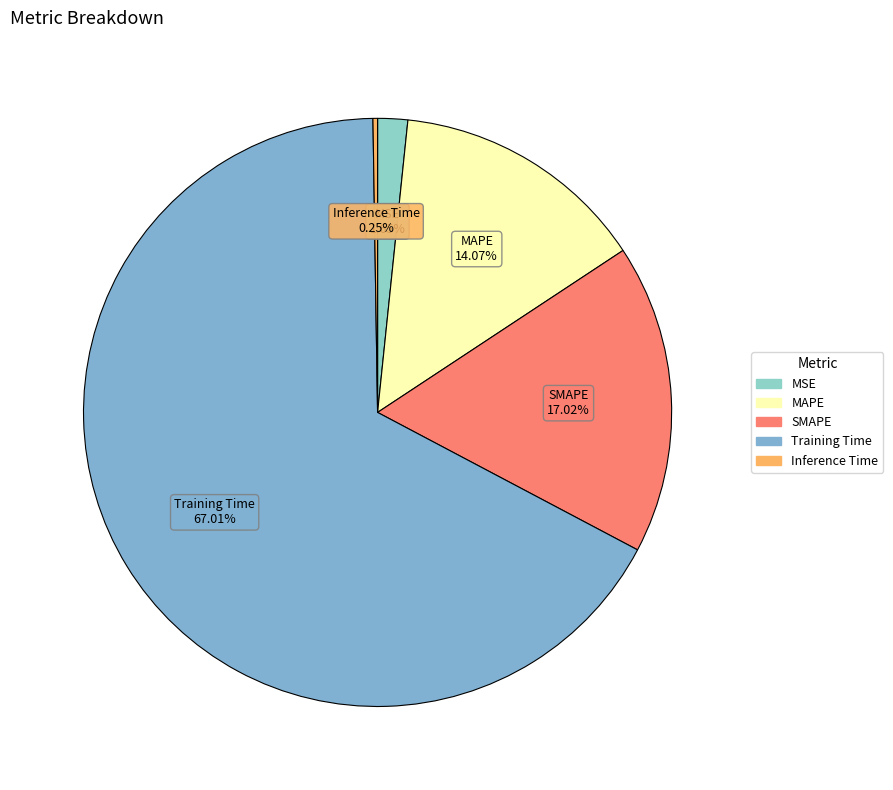

Do MSE and Training Time together represent more than half of the pie?

Yes